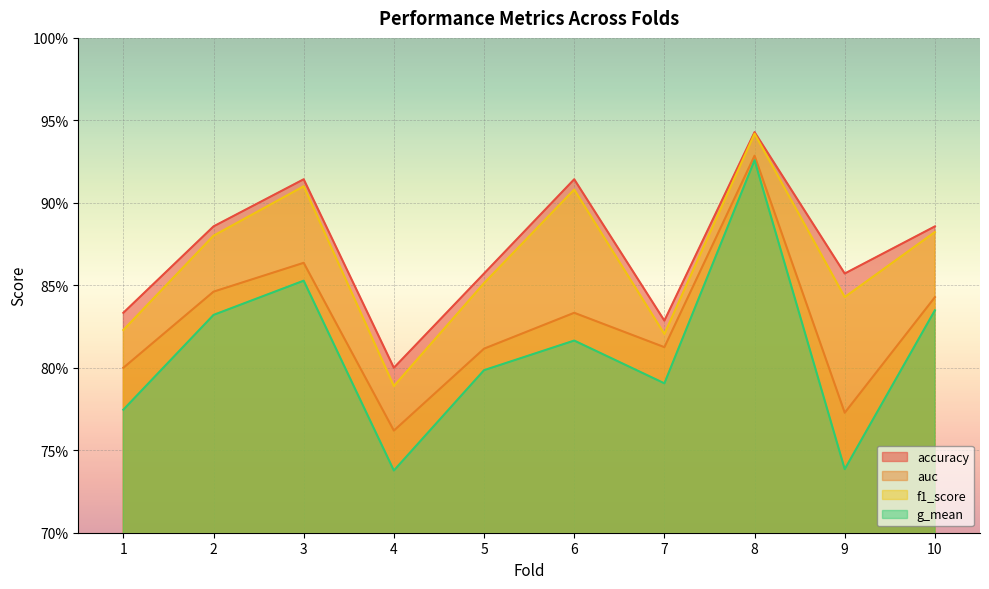

Is the value of accuracy at 1 greater than the value of auc at 5?

Yes